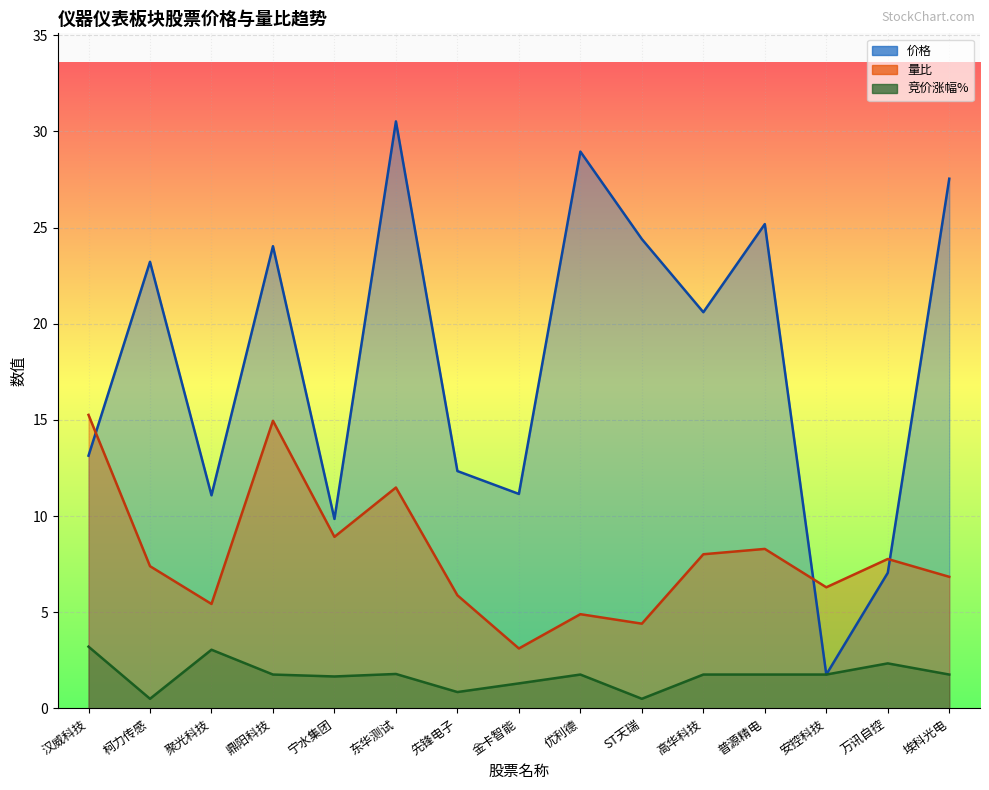

At which category is the sum across all series the highest?

东华测试